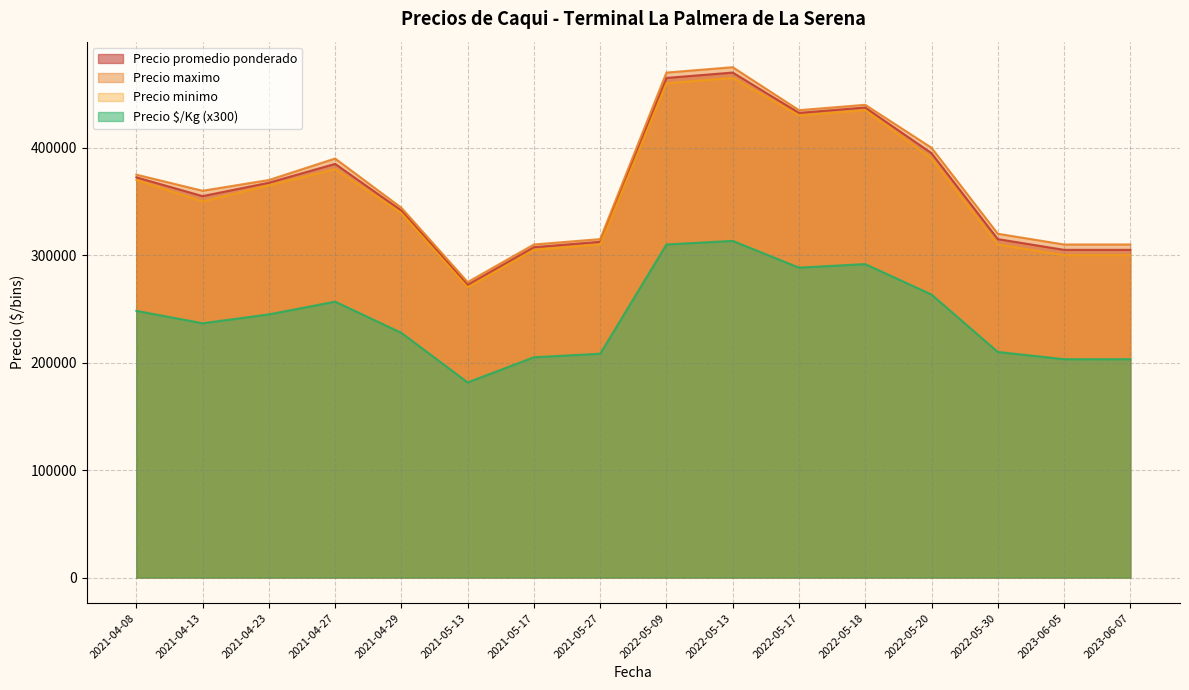

The value of Precio $/Kg (x300) at 2022-05-17 is 288450.0. True or false?

True